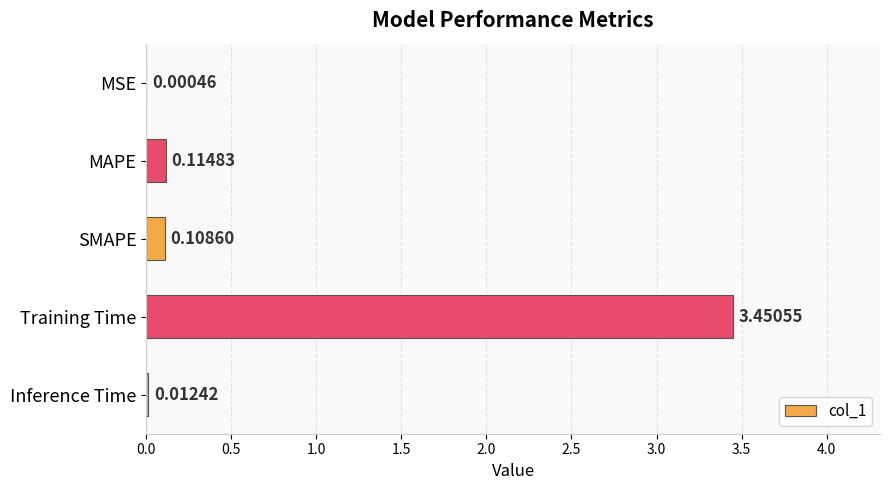

What is the sum of all values?

3.7